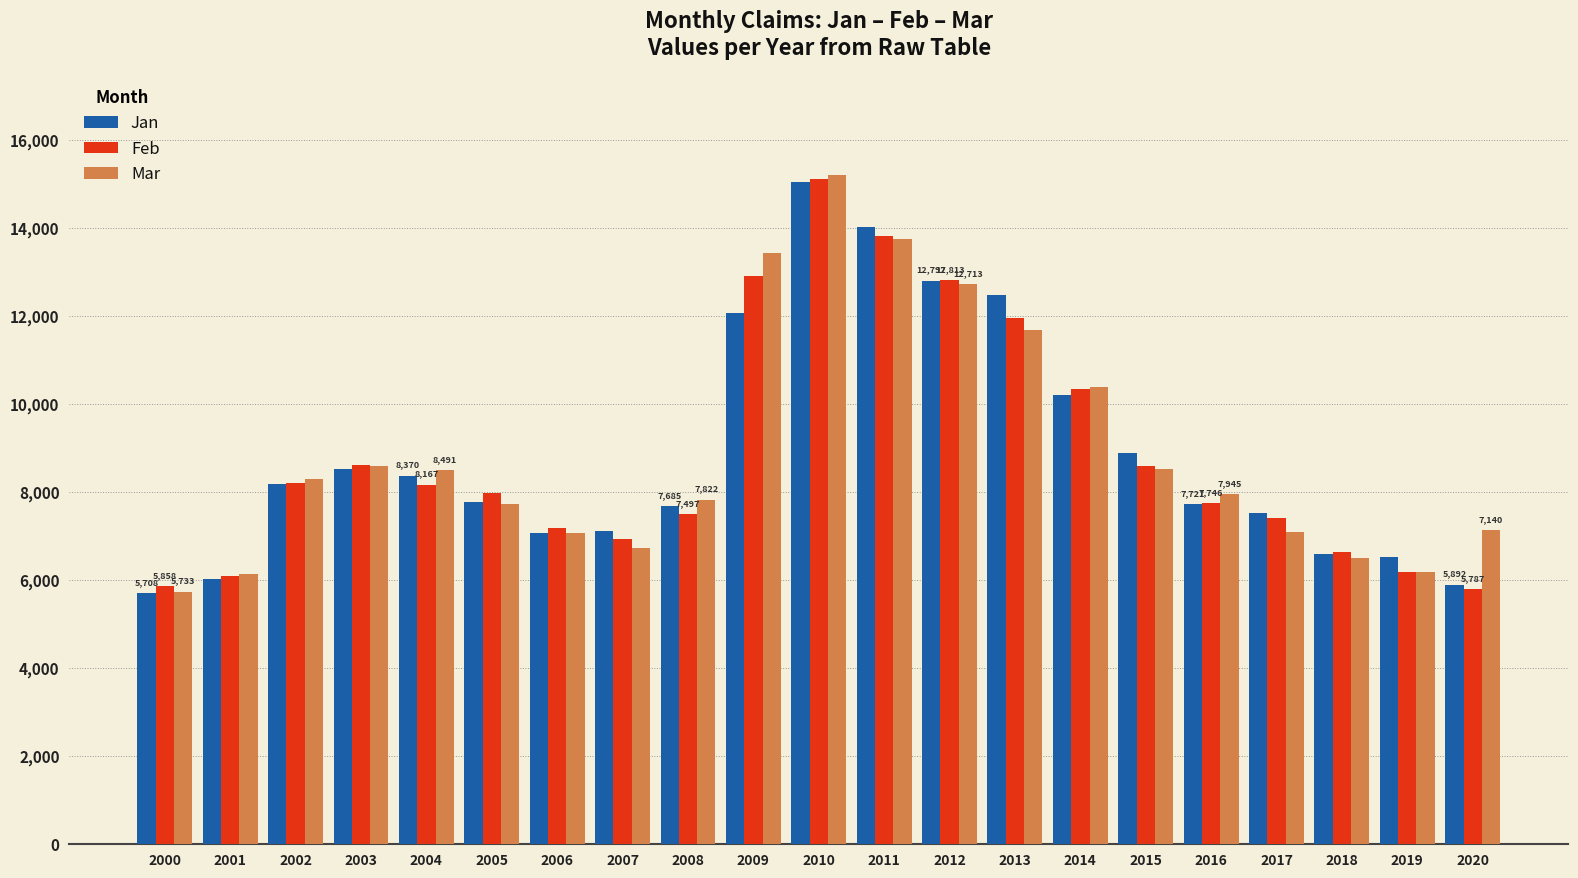

The value of Mar at 2005 is 4773. True or false?

False